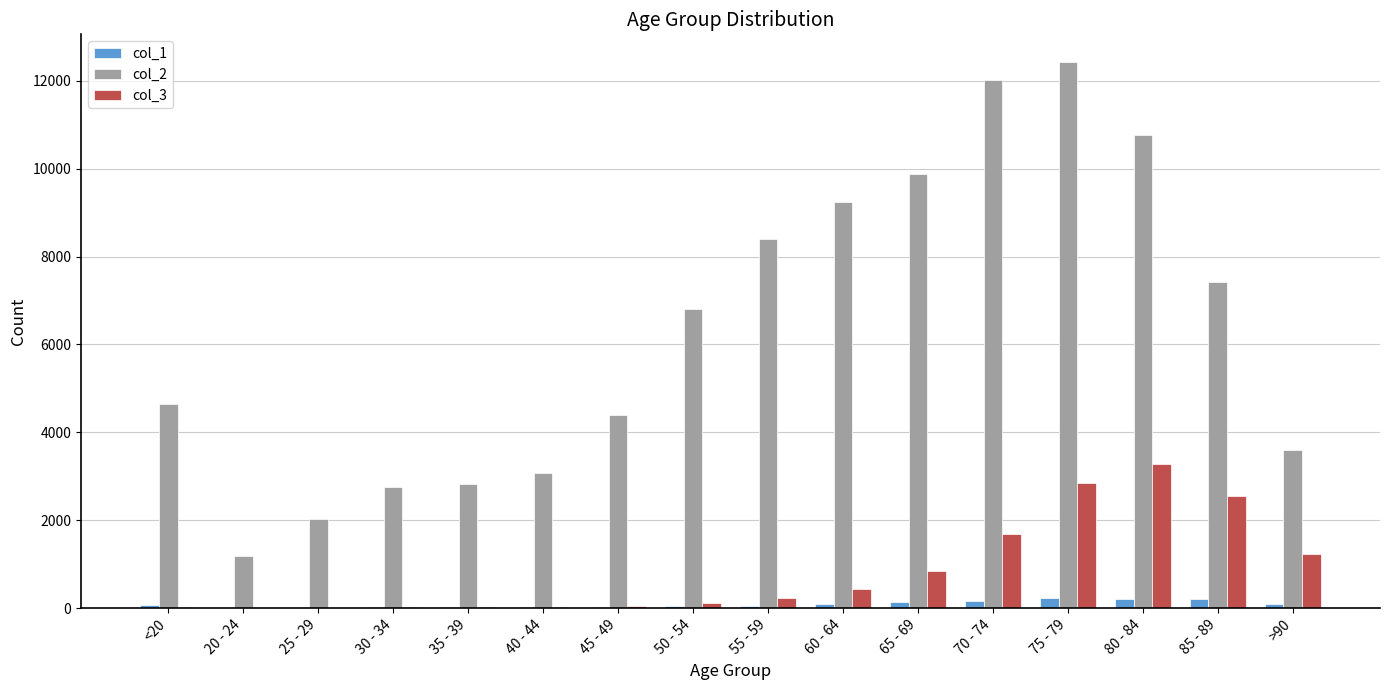

Which series has the largest total across all categories?

col_2